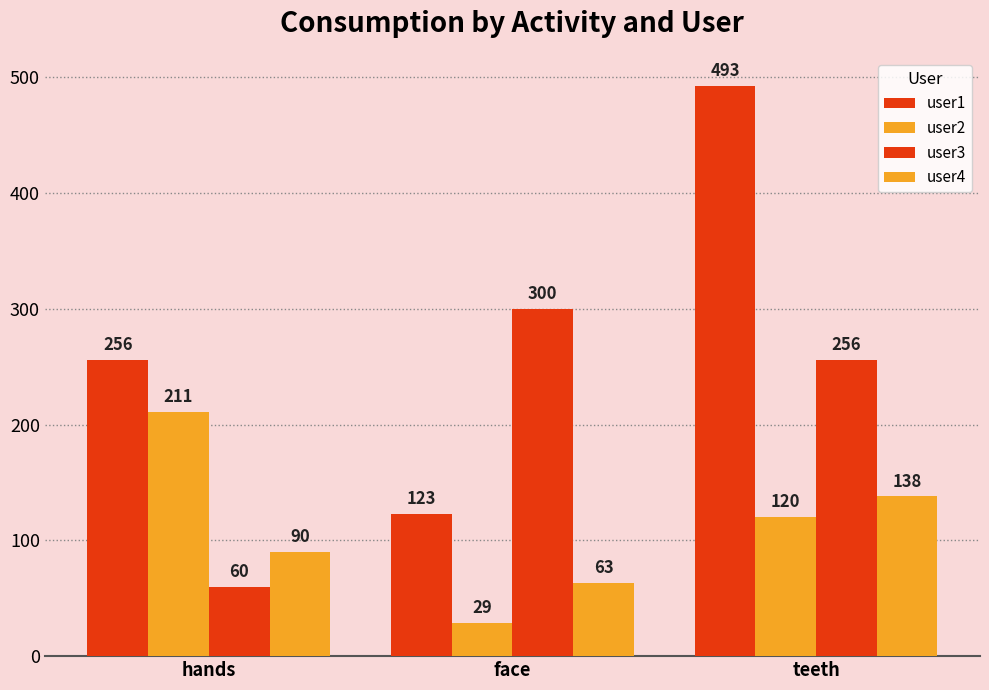

What is the difference between the highest and lowest values at hands?

196